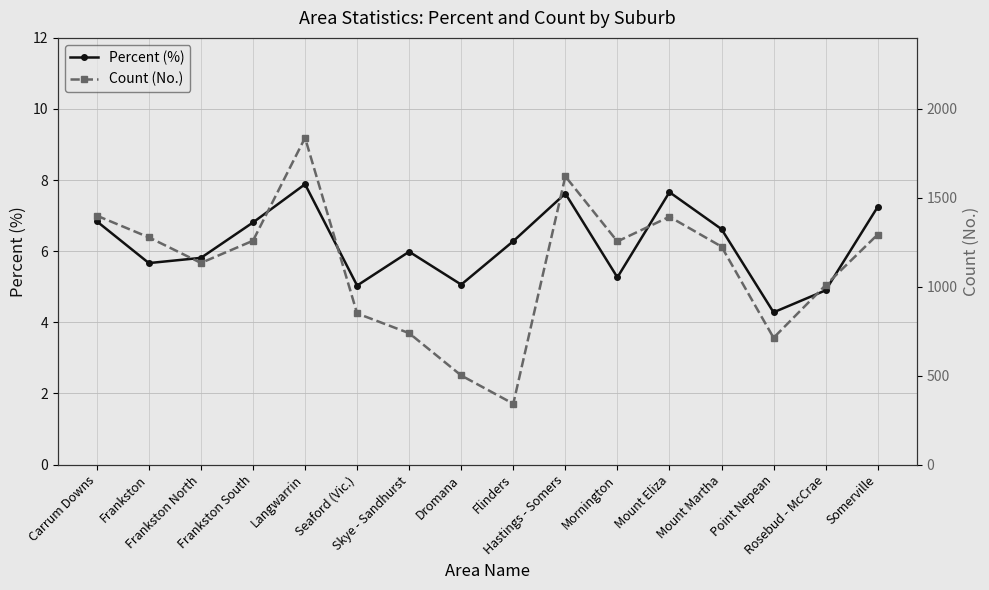

What is the average value of the Count (No.) series?

1115.8